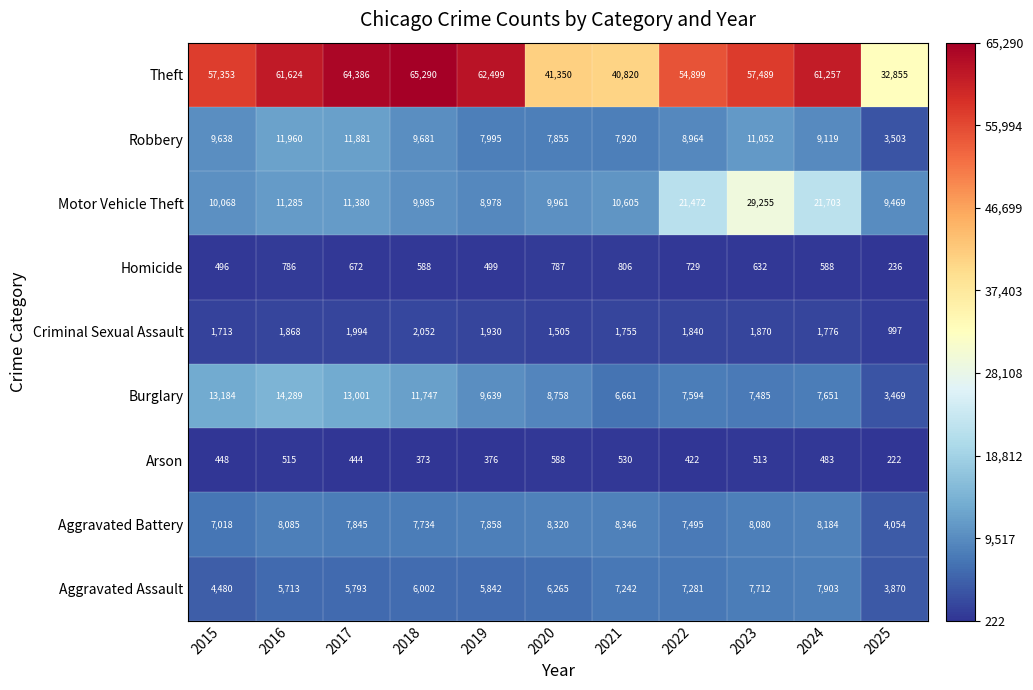

At 2021, list the series in order from smallest to largest.

Arson, Homicide, Criminal Sexual Assault, Burglary, Aggravated Assault, Robbery, Aggravated Battery, Motor Vehicle Theft, Theft